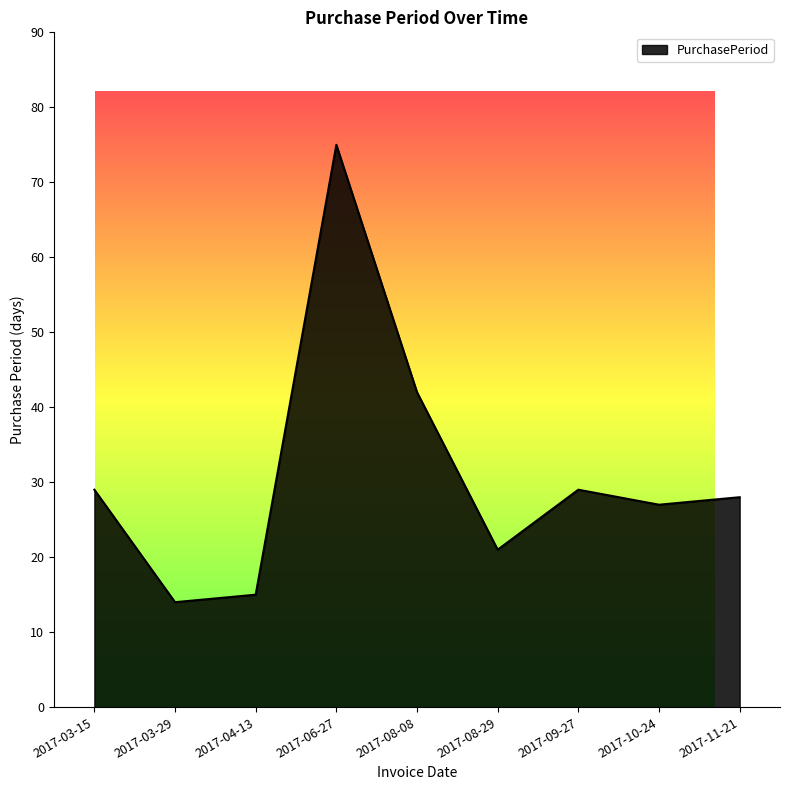

List the labels in order of value, smallest first.

2017-03-29, 2017-04-13, 2017-08-29, 2017-10-24, 2017-11-21, 2017-03-15, 2017-09-27, 2017-08-08, 2017-06-27